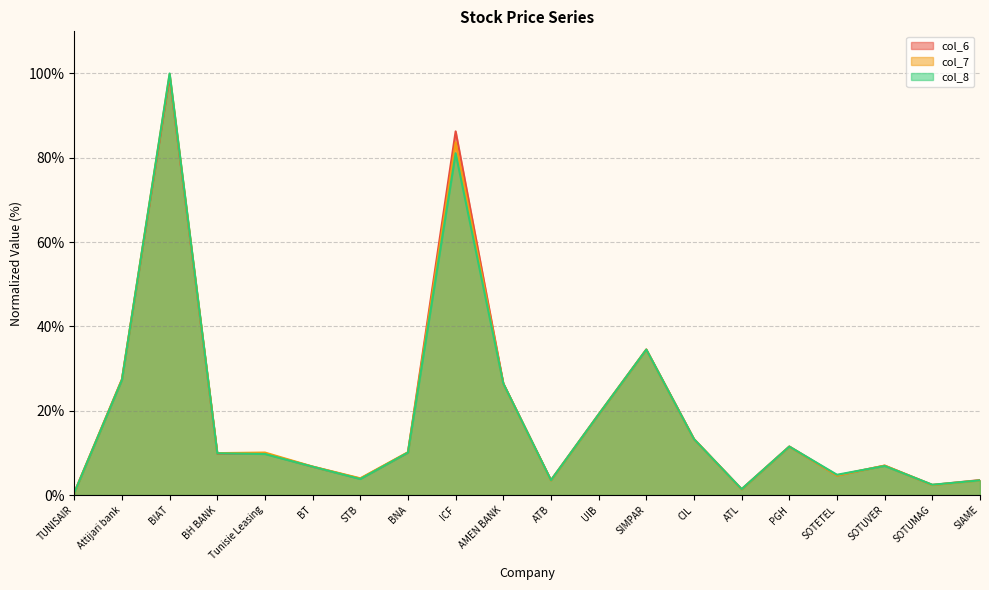

How many data points in col_8 are less than 9?

9